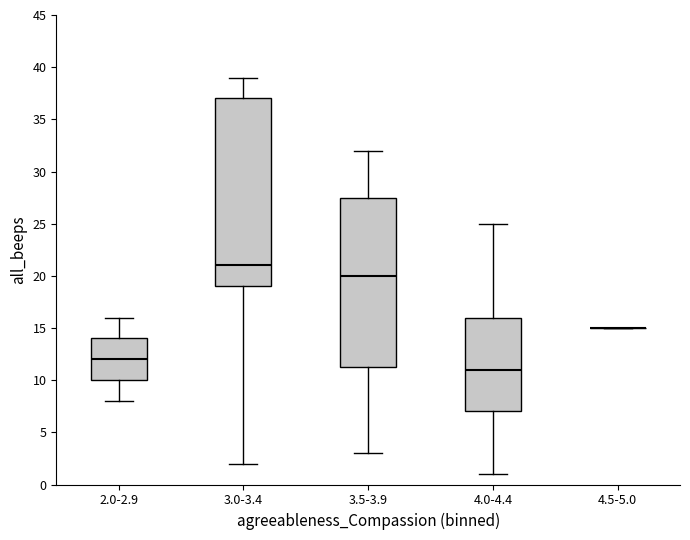

Comparing the boxes themselves (not the whiskers), which one is the tallest?

3.0-3.4